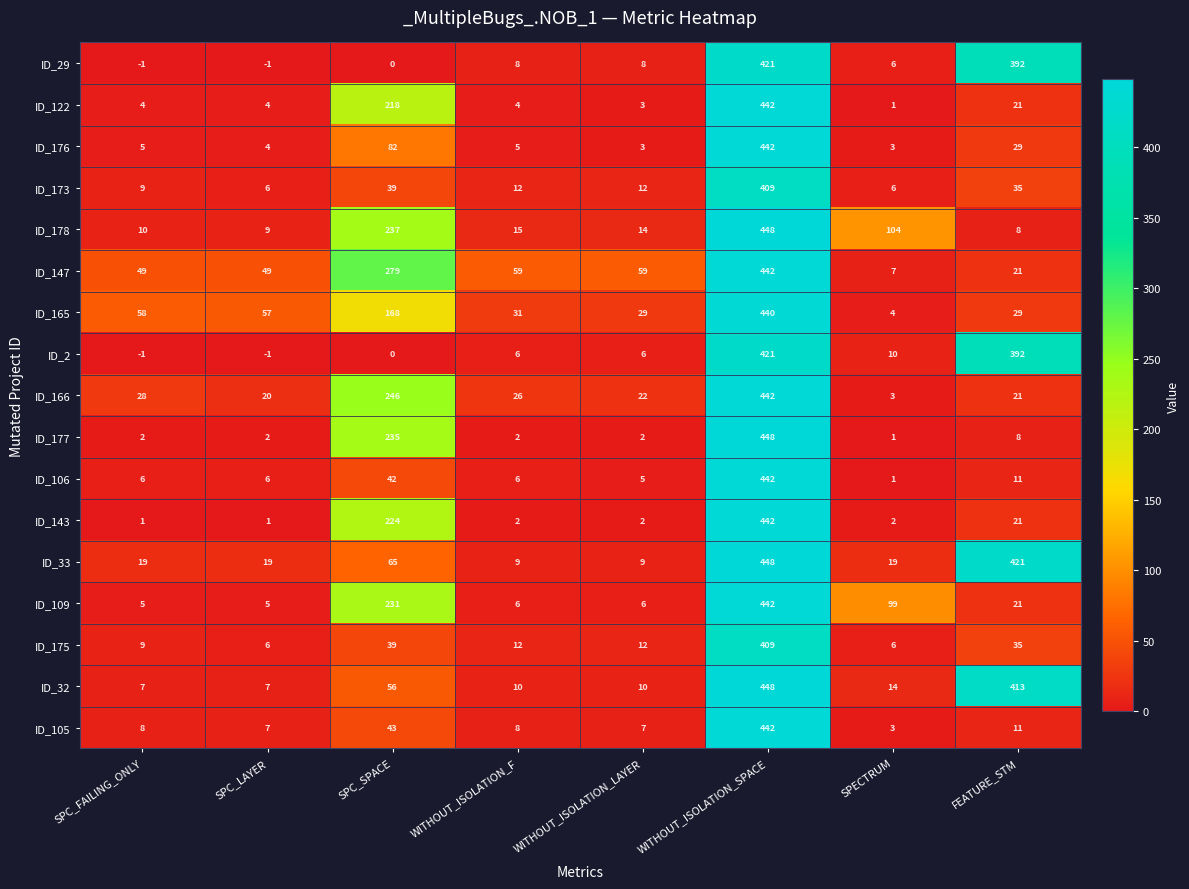

The ID_165 series shows 57 at SPC_LAYER. True or false?

True